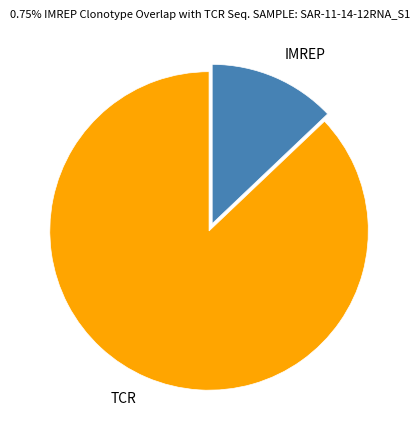

Does TCR represent more than half of the total?

Yes